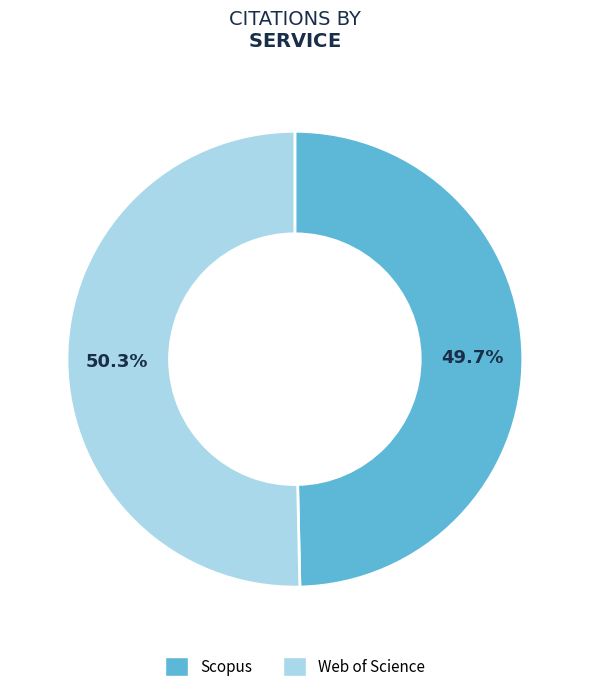

Which category has the smallest portion of the pie?

Scopus